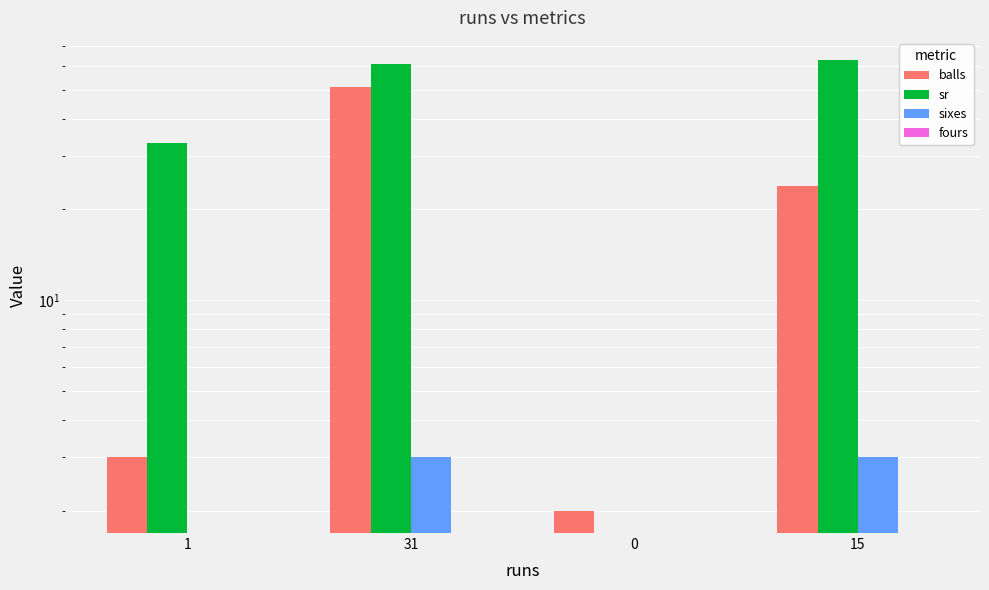

List the series in order of their peak value, lowest first.

fours, sixes, balls, sr